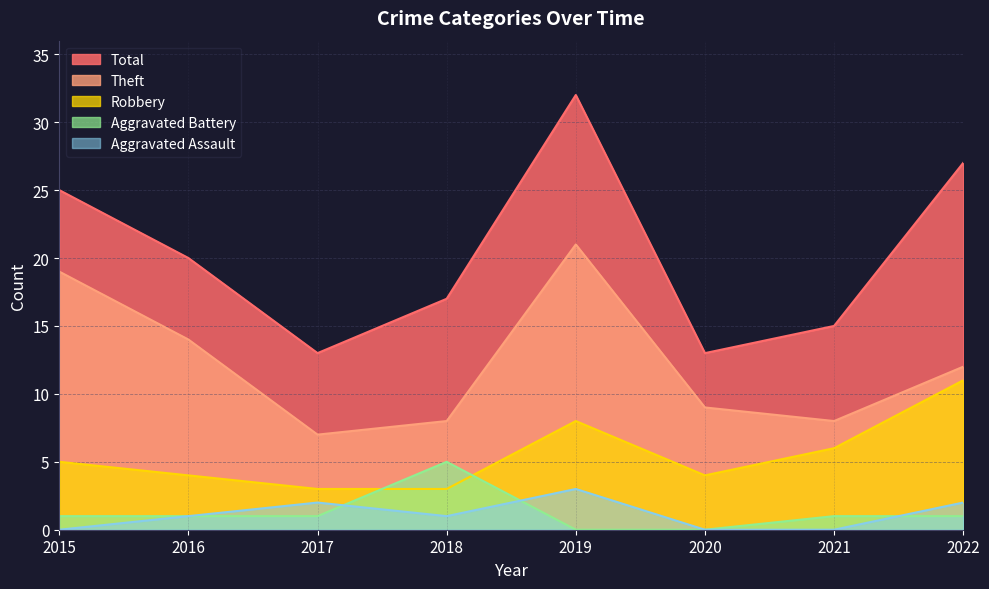

How many Total values are between 15 and 27?

5